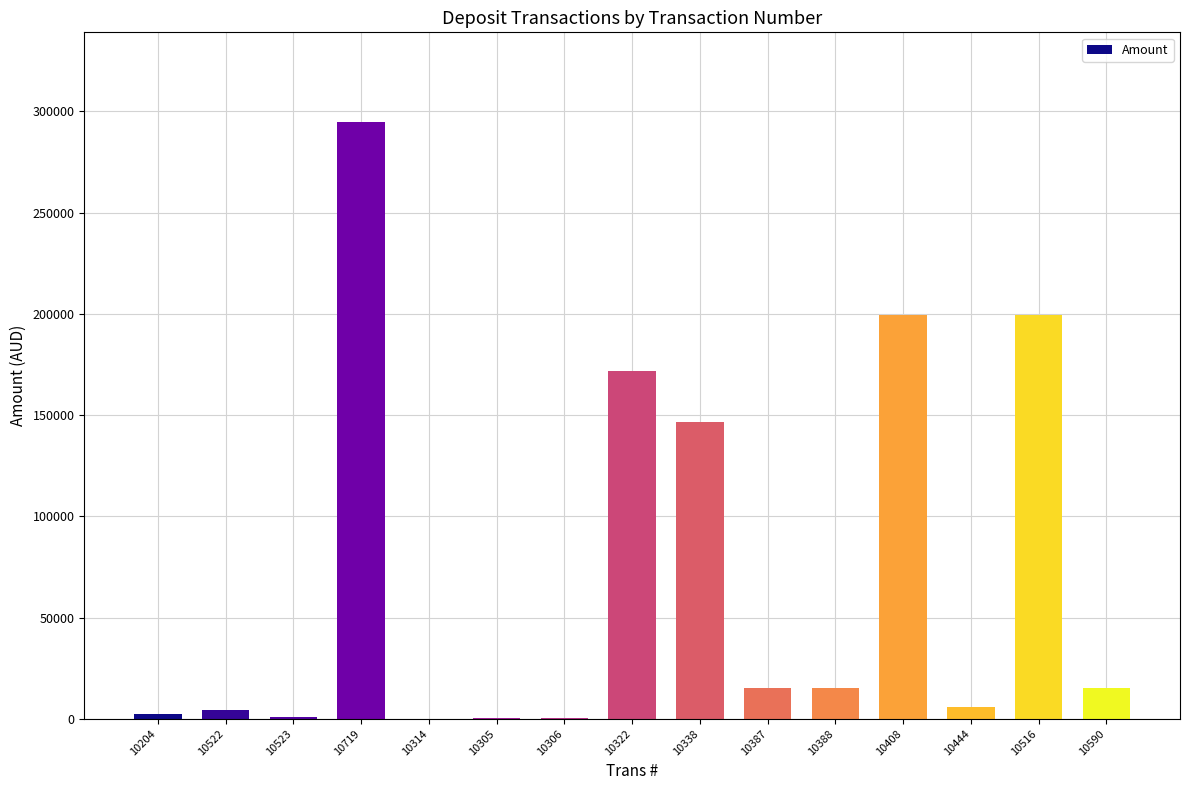

At which label is the value closest to 147416?

10338